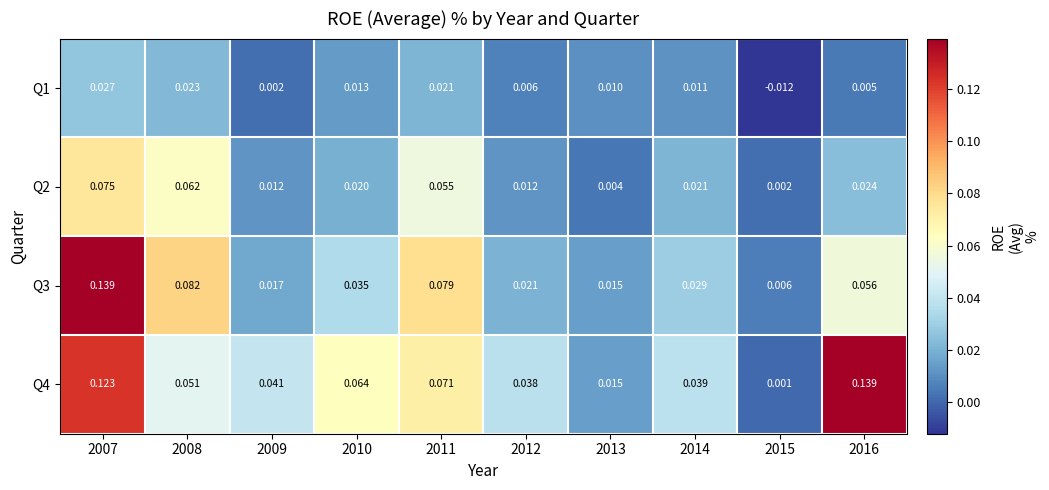

Which series changed the most between 2007 and 2016?

Q3